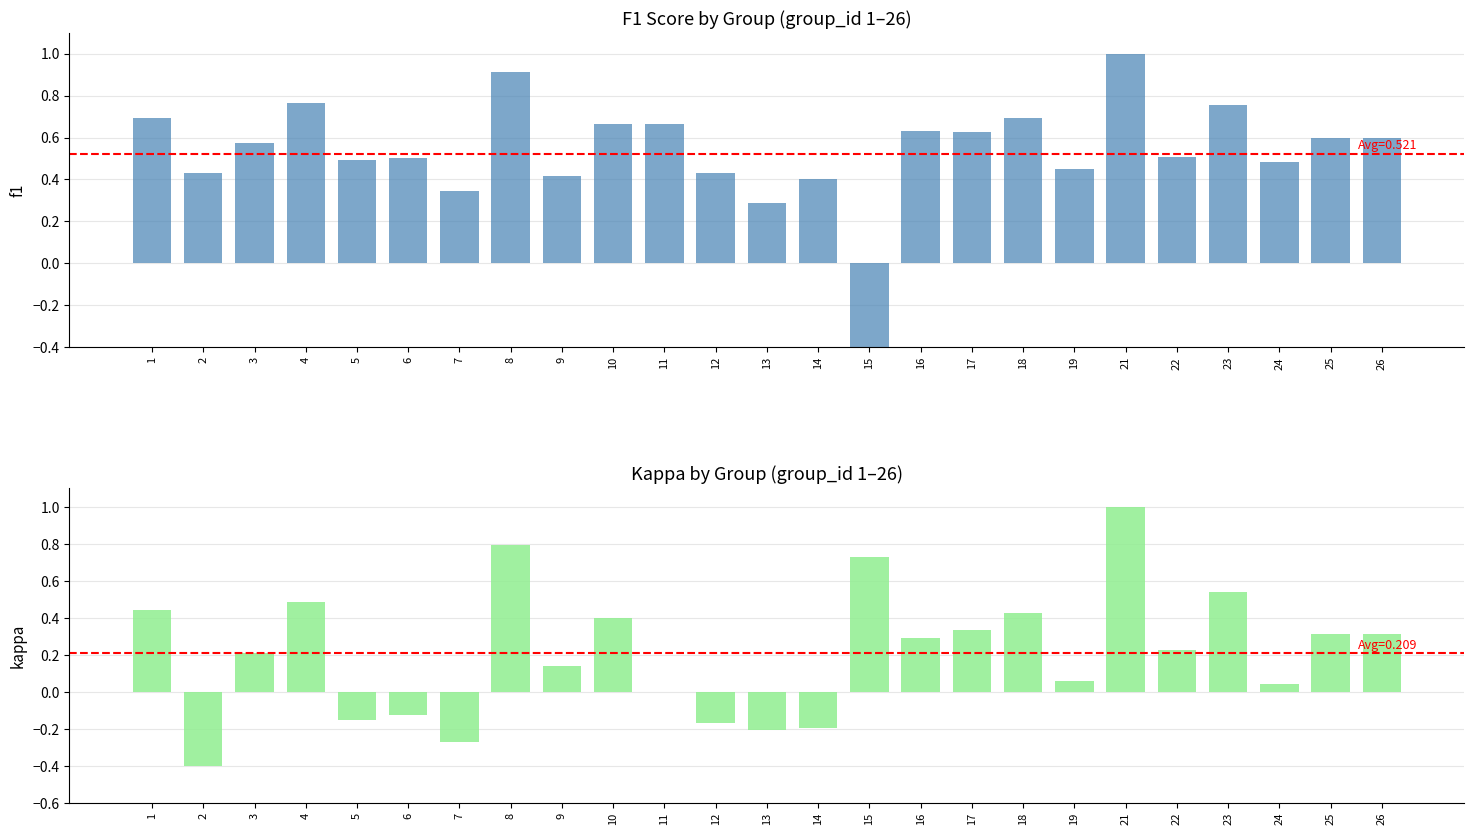

Does the chart contain stacked bars?

No